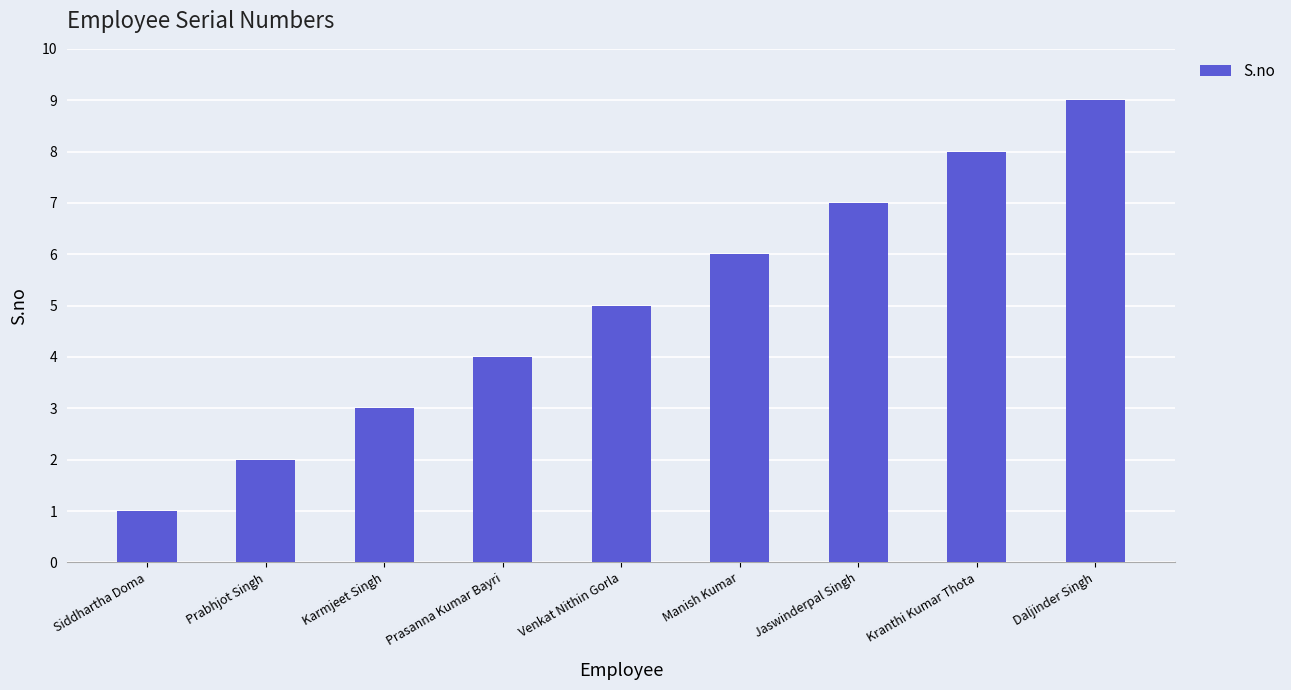

Reading right to left, list all the values displayed in this chart.

Daljinder Singh=9	Kranthi Kumar Thota=8	Jaswinderpal Singh=7	Manish Kumar=6	Venkat Nithin Gorla=5	Prasanna Kumar Bayri=4	Karmjeet Singh=3	Prabhjot Singh=2	Siddhartha Doma=1